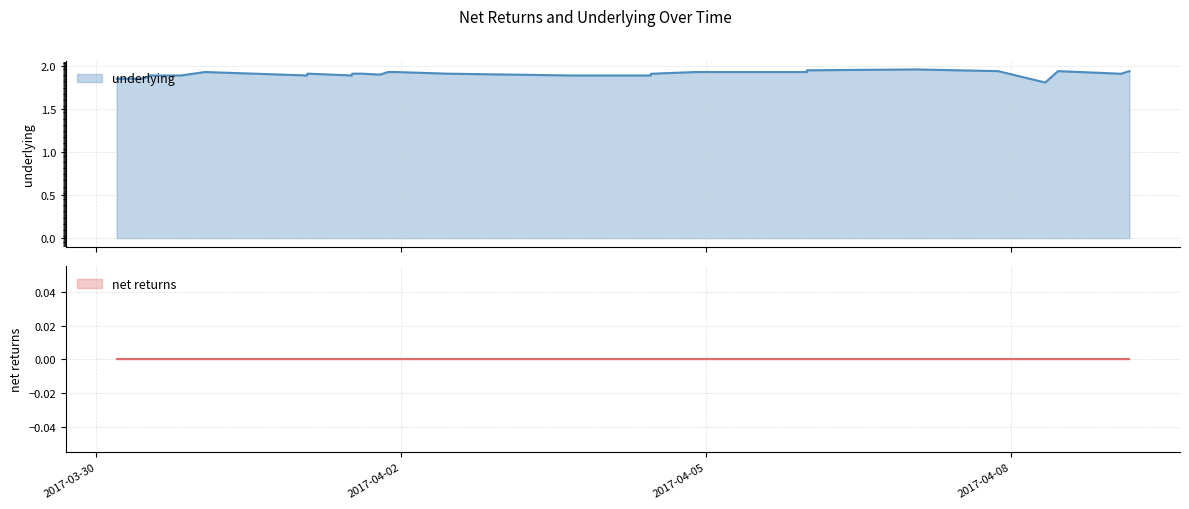

What is the maximum value shown in the chart?

2.0